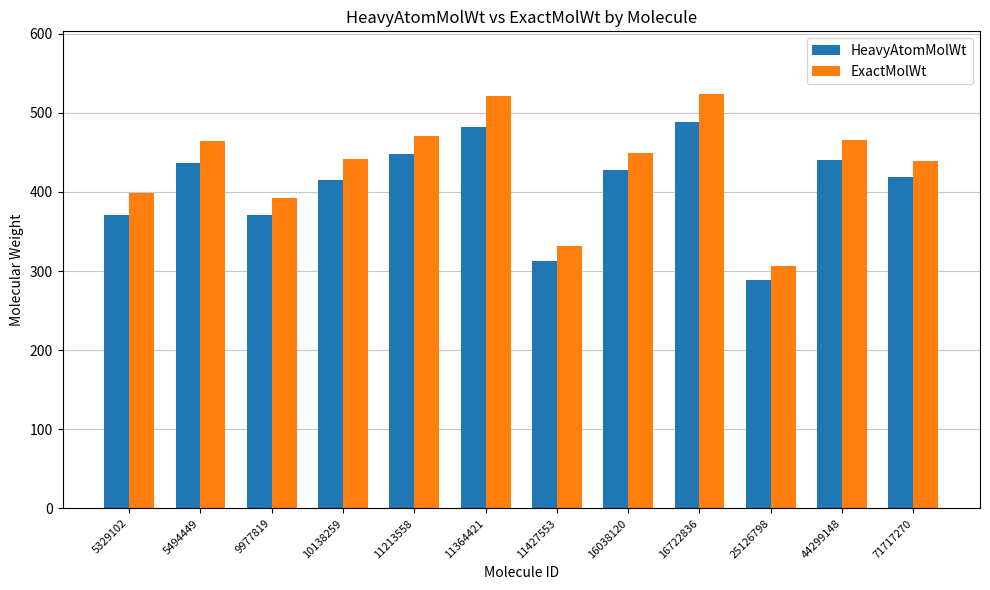

Rank the series by their maximum value, from lowest to highest.

HeavyAtomMolWt, ExactMolWt